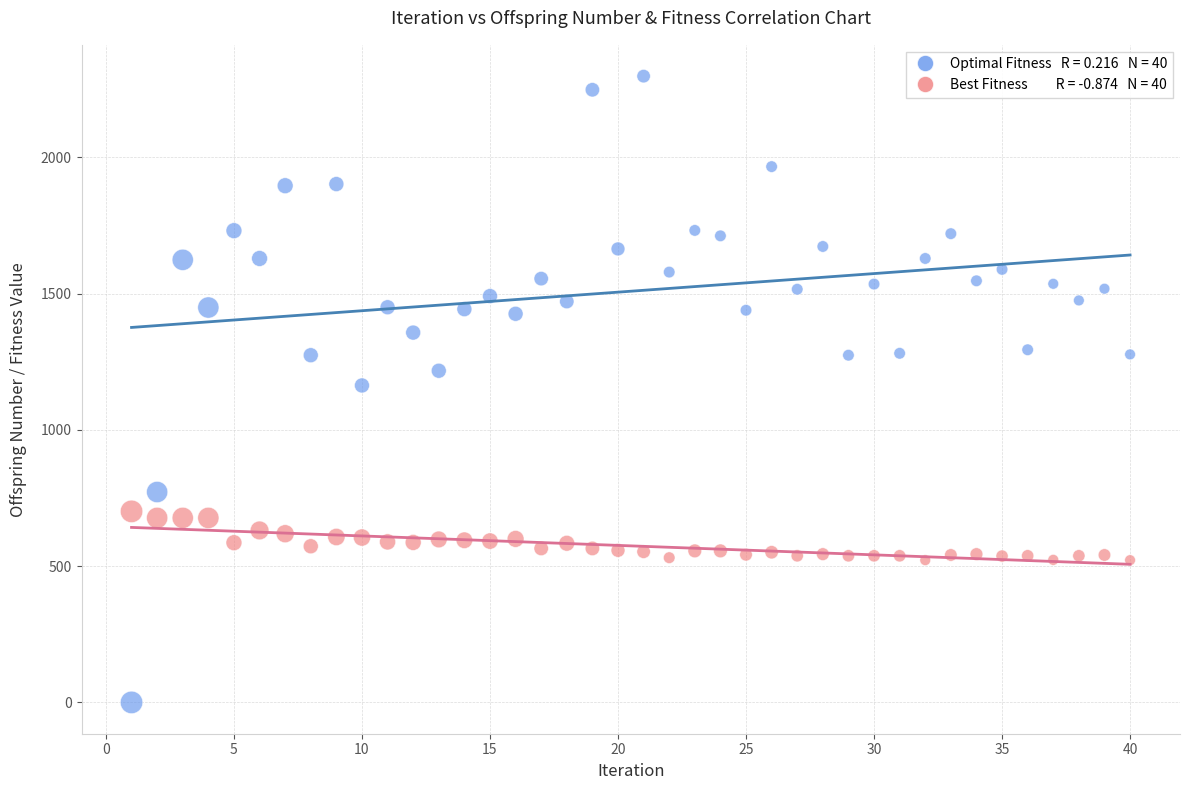

Across all data points, what is the range of Y values (max minus min)?

2298